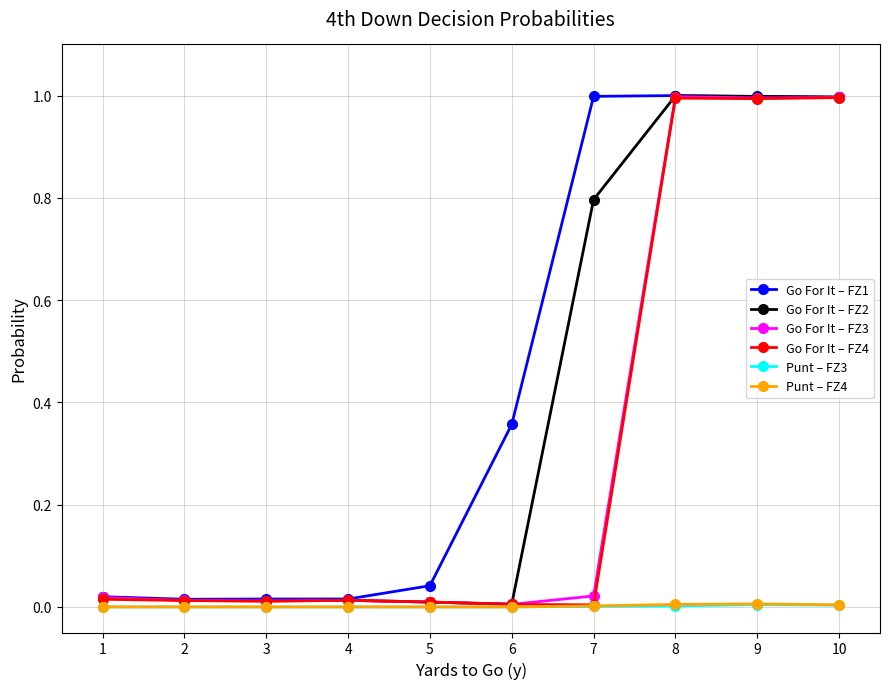

How many series are shown in this chart?

6